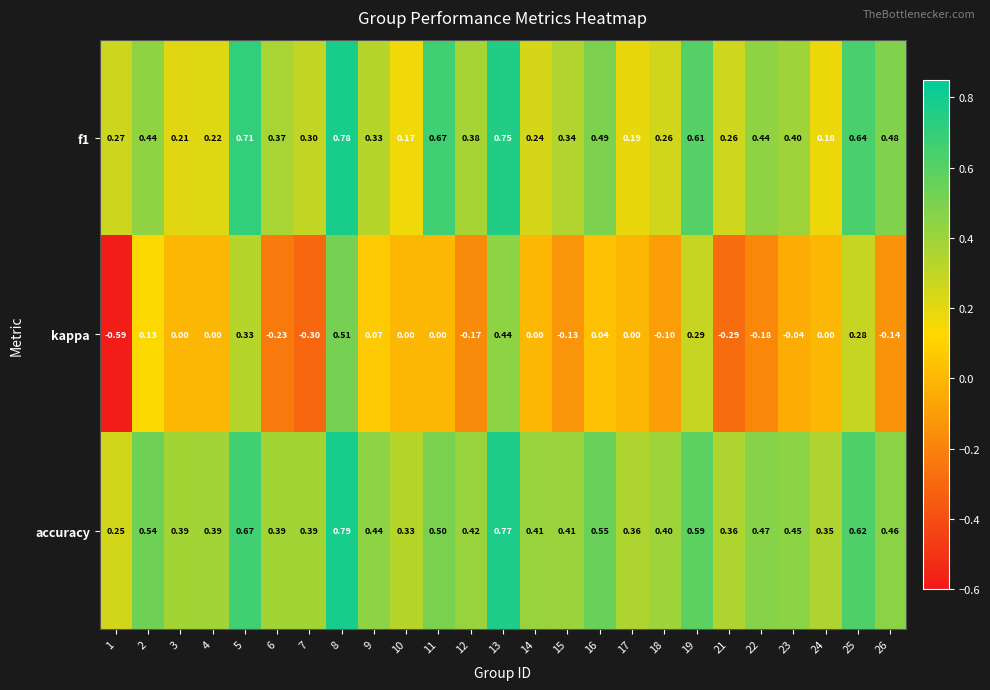

Which series has the widest spread of values?

kappa